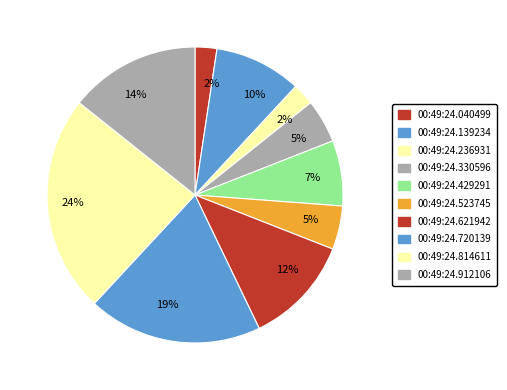

To the nearest percent, what is the average slice percentage?

10%